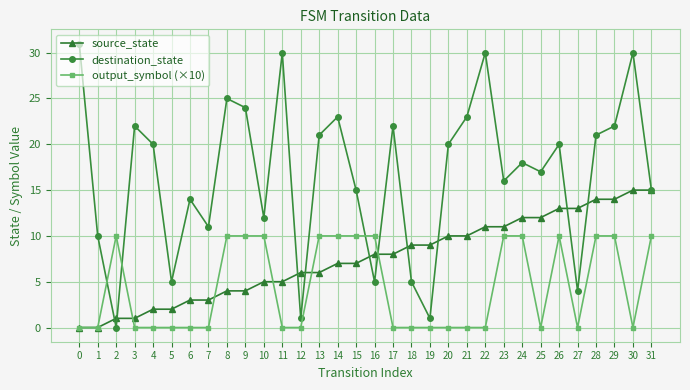

In destination_state, how many points are lower than both neighbors (excluding endpoints)?

10